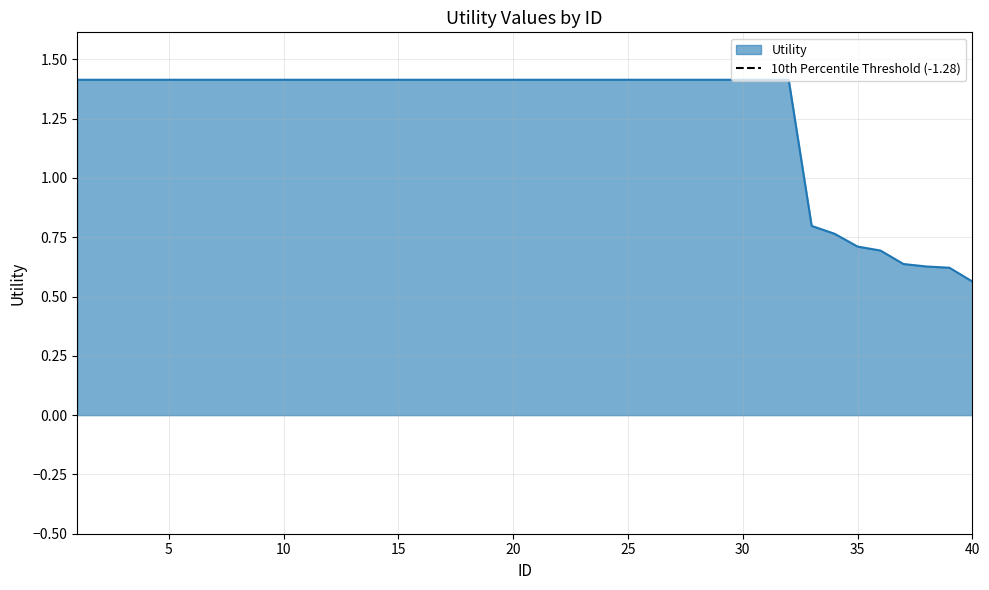

List the labels in order of value, smallest first.

40, 39, 38, 37, 36, 35, 34, 33, 1, 2, 3, 4, 5, 6, 7, 8, 9, 10, 11, 12, 13, 14, 15, 16, 17, 18, 19, 20, 21, 22, 23, 24, 25, 26, 27, 28, 29, 30, 31, 32